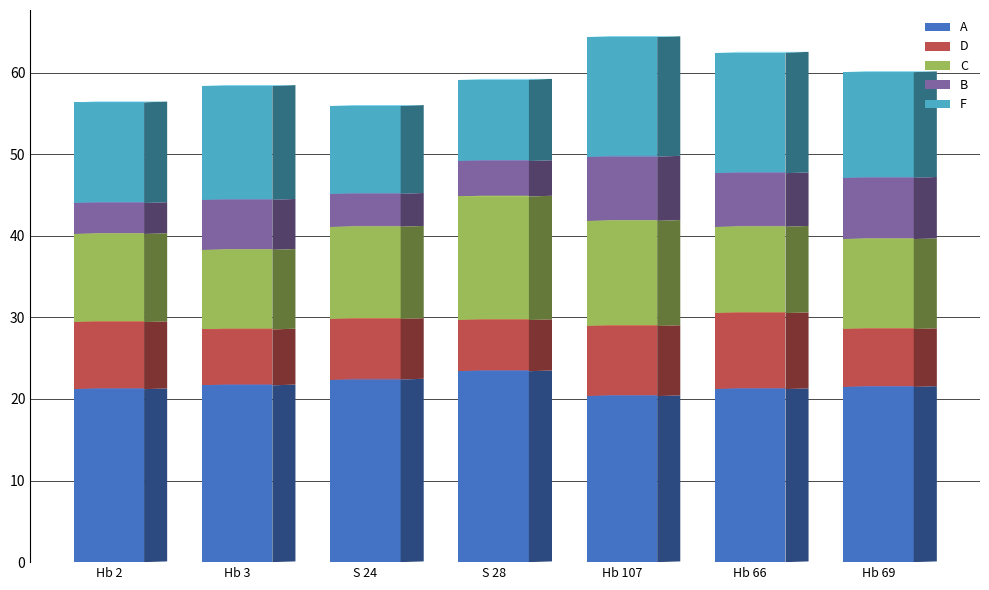

What is the minimum value for A?

20.4